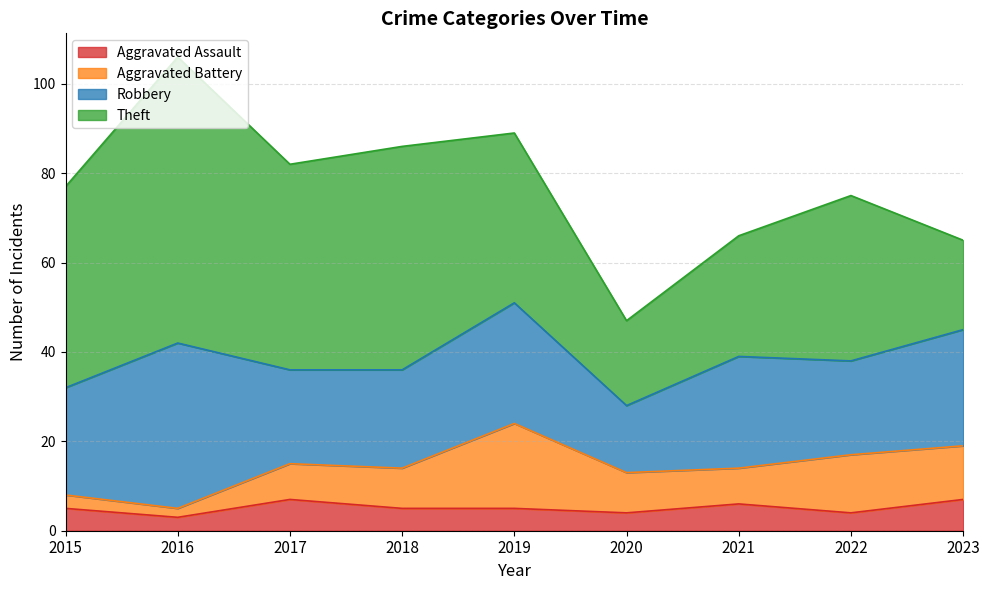

True or false: Theft and Aggravated Battery cross at least once.

False